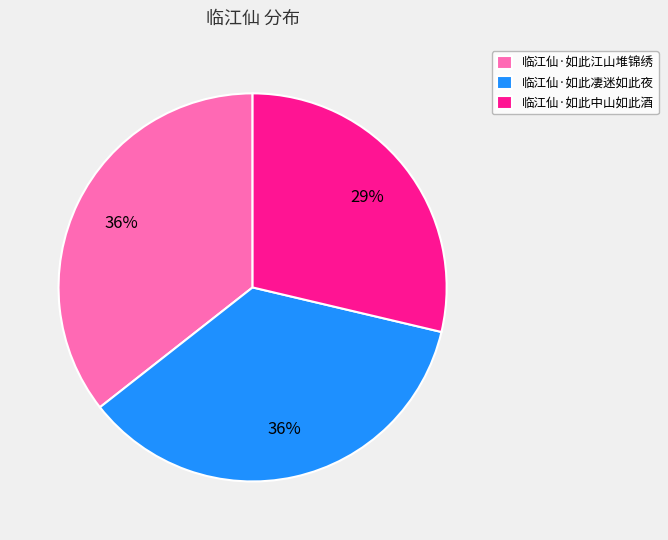

Is there any slice that represents more than half of the pie?

No